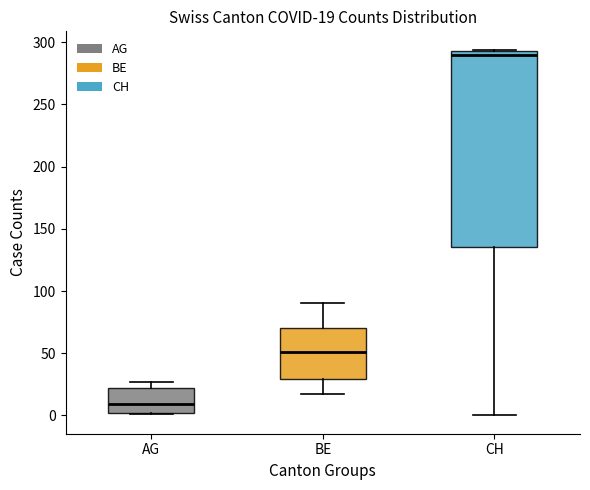

Which box's median line is the lowest?

AG